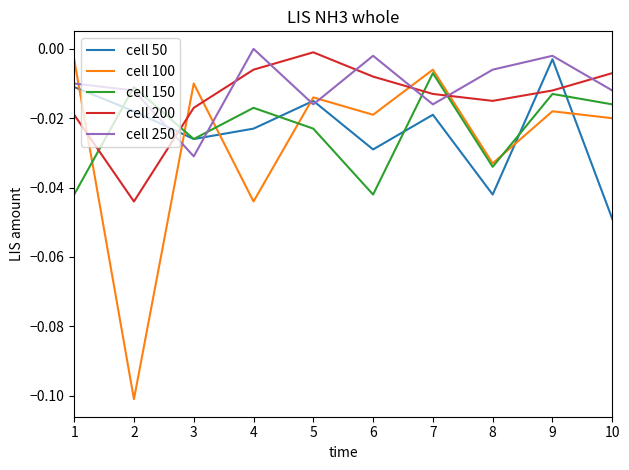

Which category has the highest value across all series?

4